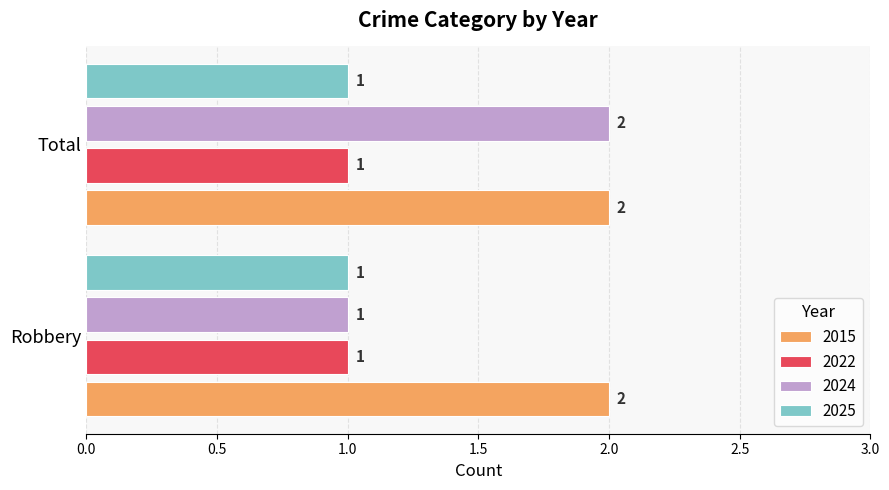

Which series changed the most between Robbery and Total?

2024